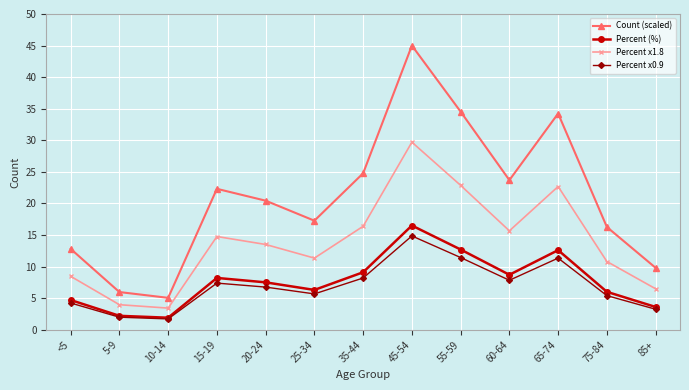

What is the value of the Percent x0.9 point at the 12th from the left?

5.4